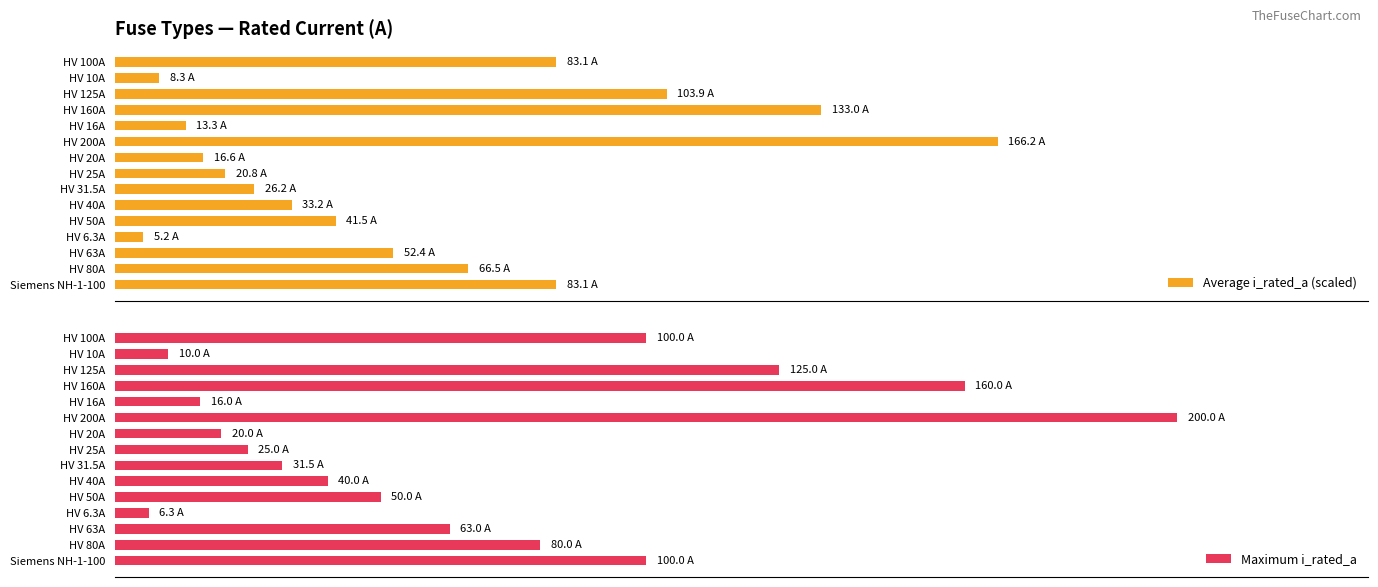

What is the average value of the Maximum i_rated_a series?

68.5